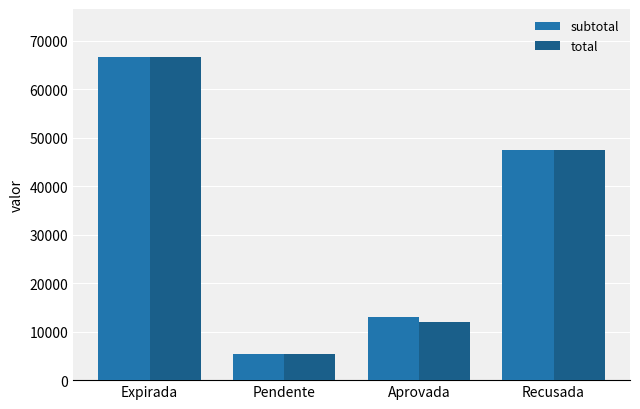

How many values in the total series are below 47370?

2